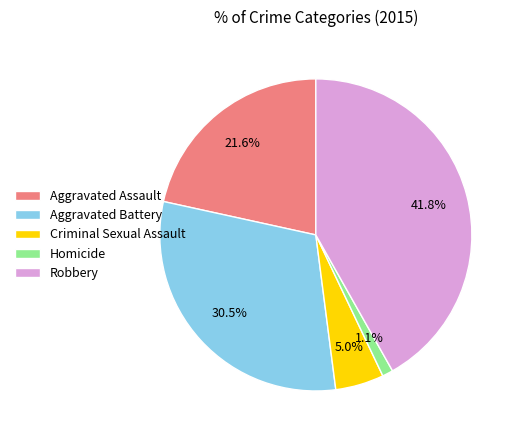

Does Aggravated Assault represent more than half of the total?

No